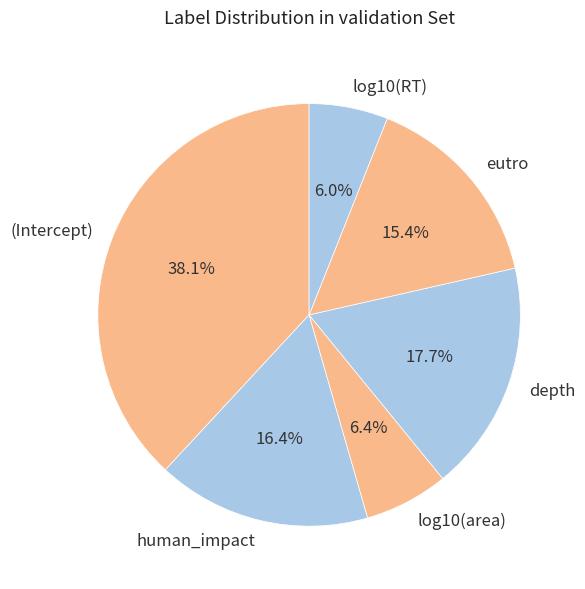

The log10(area) slice represents 6% of the pie. True or false?

True